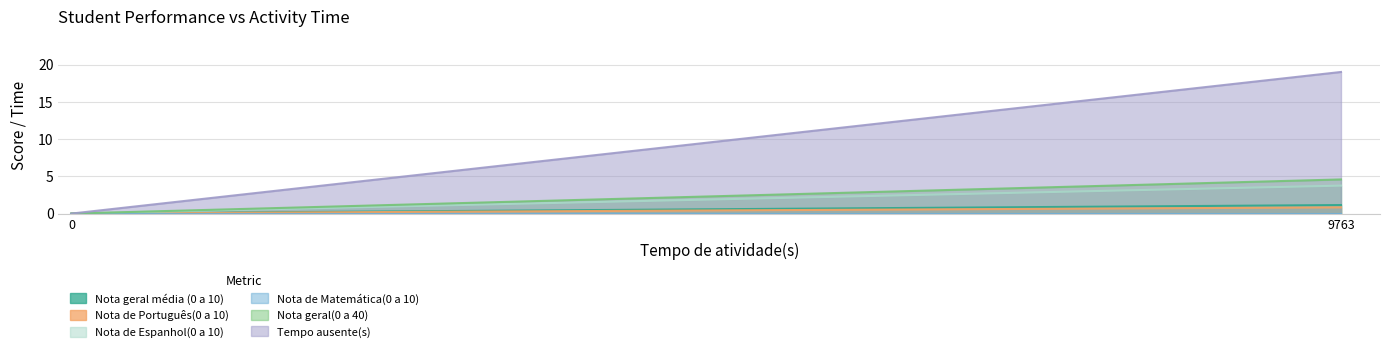

What is the difference between the maximum and minimum values in the Nota de Português(0 a 10) series?

0.8